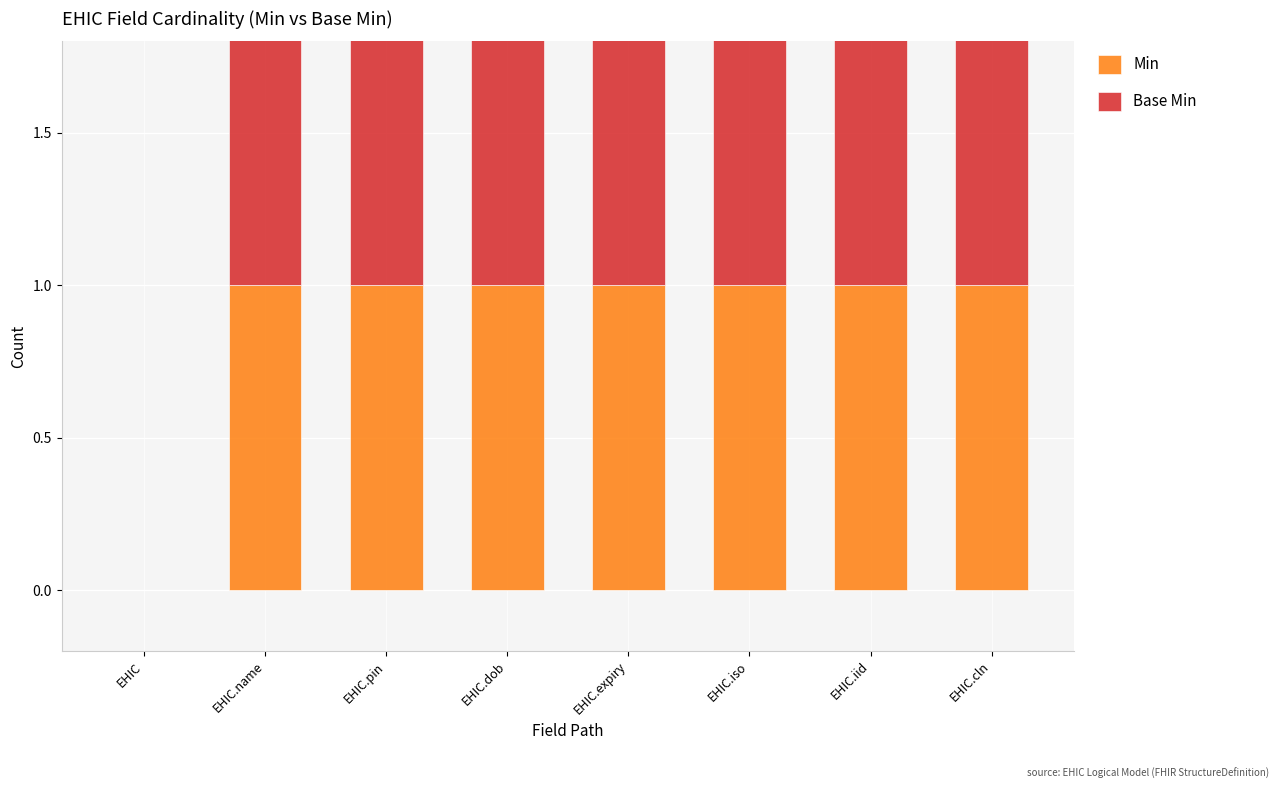

Which has a higher value, EHIC or EHIC.iid?

EHIC.iid